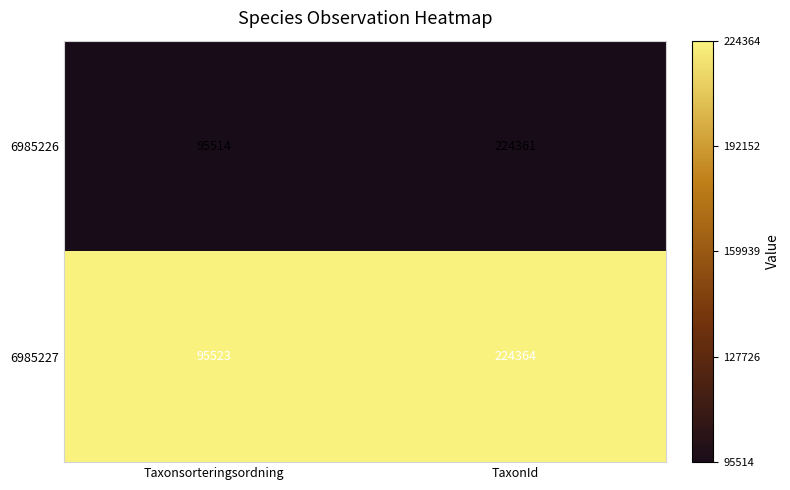

List the series in order of their overall mean, lowest first.

6985226, 6985227